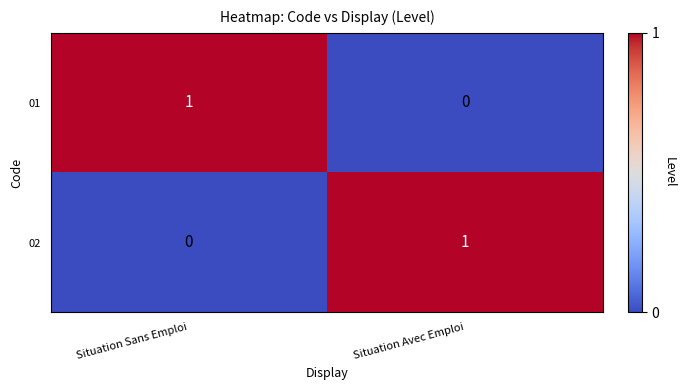

List the labels in order of 01 value, smallest first.

Situation Avec Emploi, Situation Sans Emploi